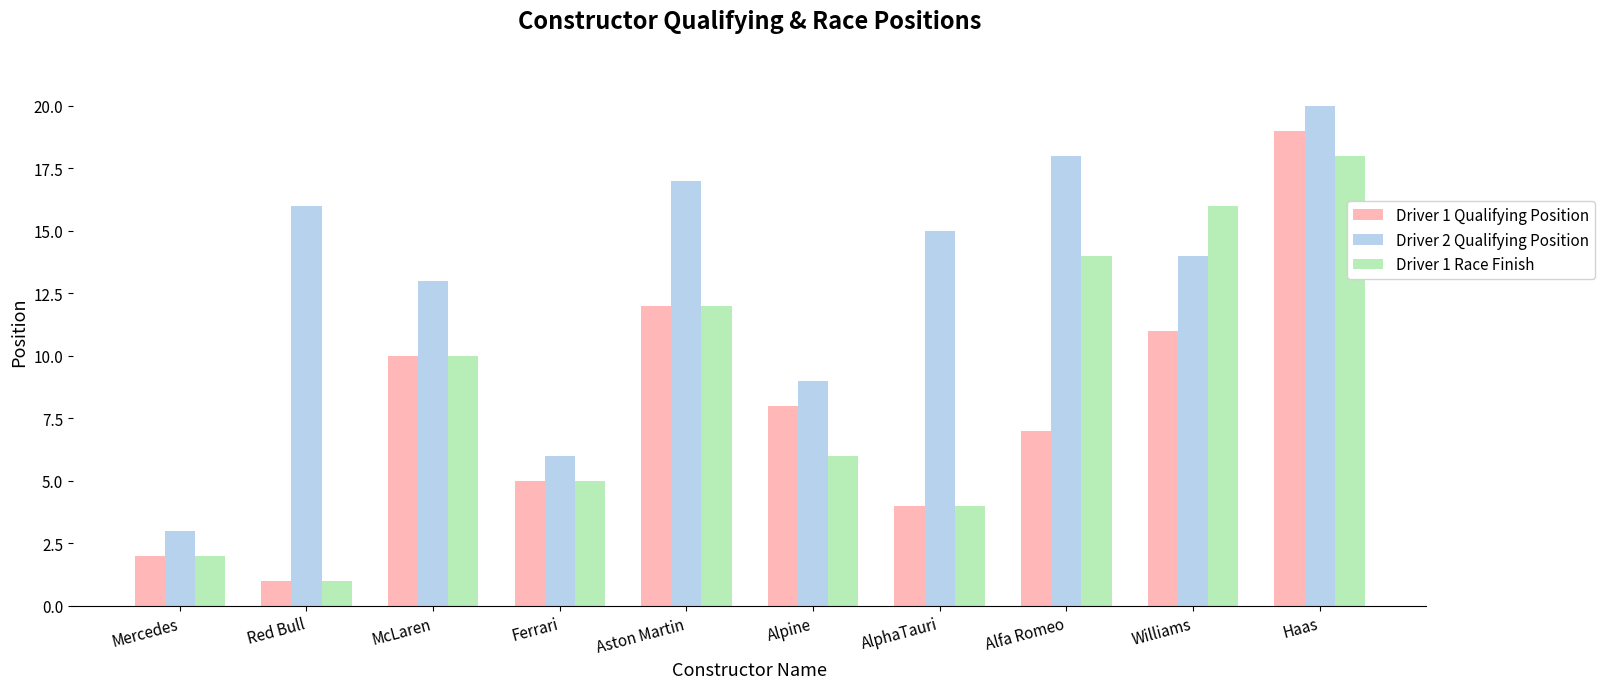

Reading left to right, extract all data points from this chart.

Driver 1 Qualifying Position: Mercedes=2	Red Bull=1	McLaren=10	Ferrari=5	Aston Martin=12	Alpine=8	AlphaTauri=4	Alfa Romeo=7	Williams=11	Haas=19
Driver 2 Qualifying Position: Mercedes=3	Red Bull=16	McLaren=13	Ferrari=6	Aston Martin=17	Alpine=9	AlphaTauri=15	Alfa Romeo=18	Williams=14	Haas=20
Driver 1 Race Finish: Mercedes=2	Red Bull=1	McLaren=10	Ferrari=5	Aston Martin=12	Alpine=6	AlphaTauri=4	Alfa Romeo=14	Williams=16	Haas=18